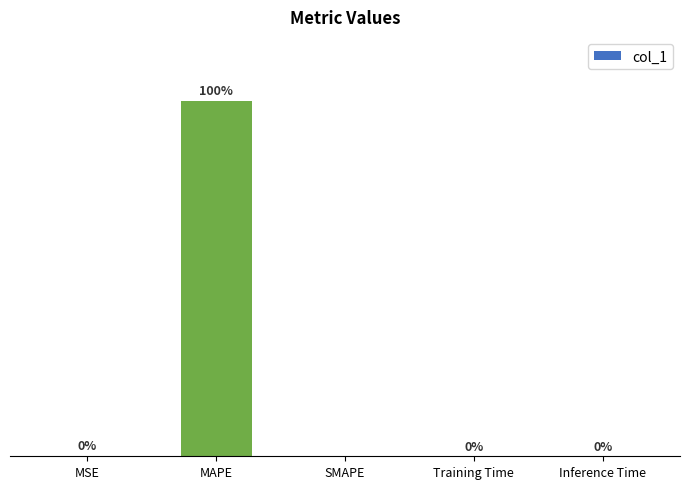

At which category does the chart reach its peak across all series?

MAPE